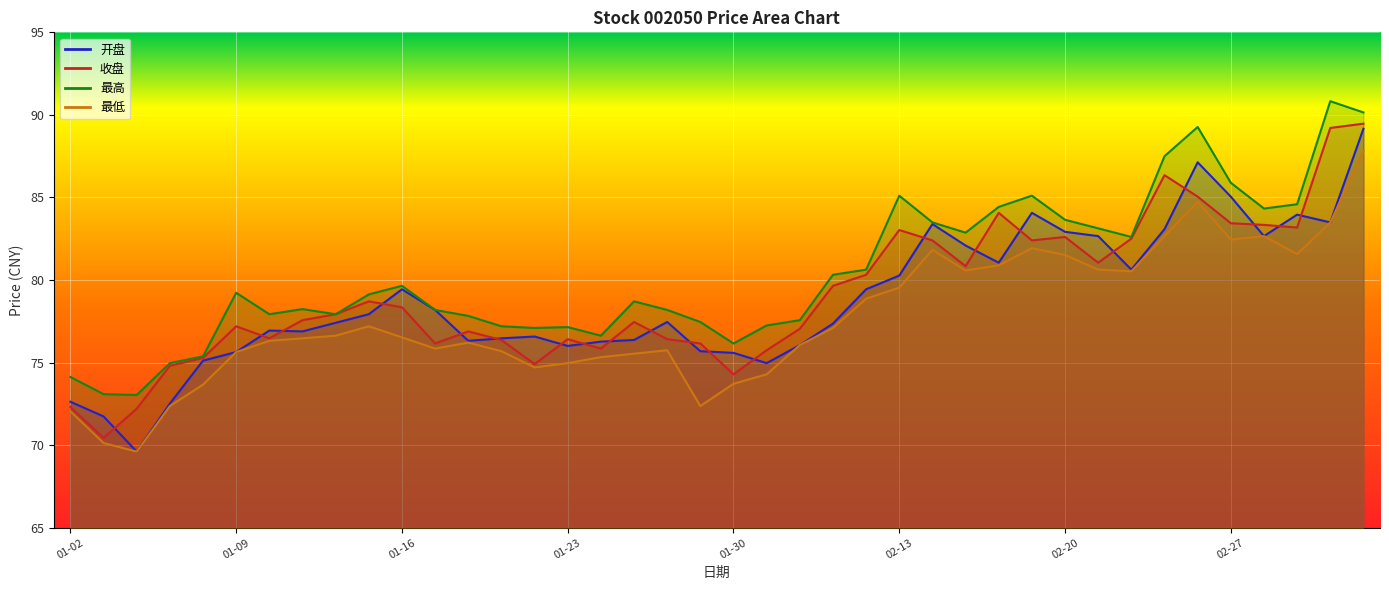

List the series in order of their peak value, highest first.

最高, 收盘, 开盘, 最低